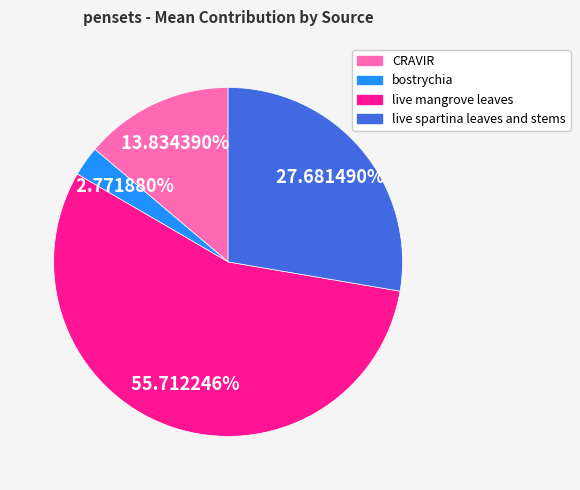

To the nearest percent, what is the combined percentage of live mangrove leaves and CRAVIR?

70%